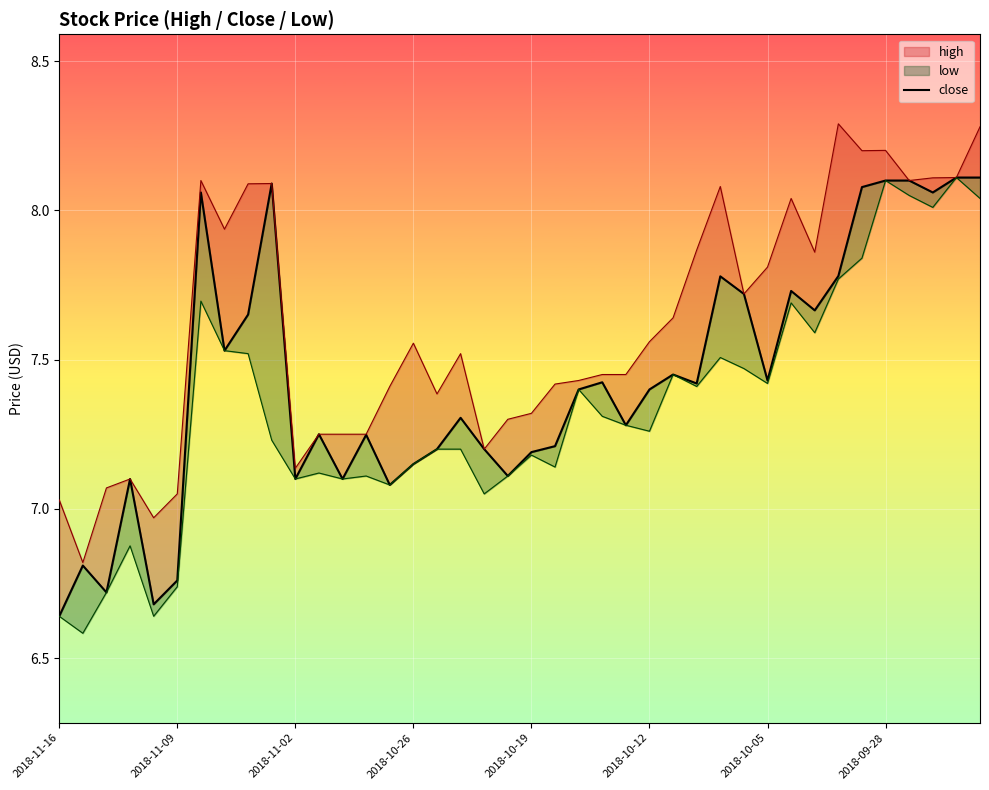

The chart shows a value of 4.2 at 2018-10-12. True or false?

False